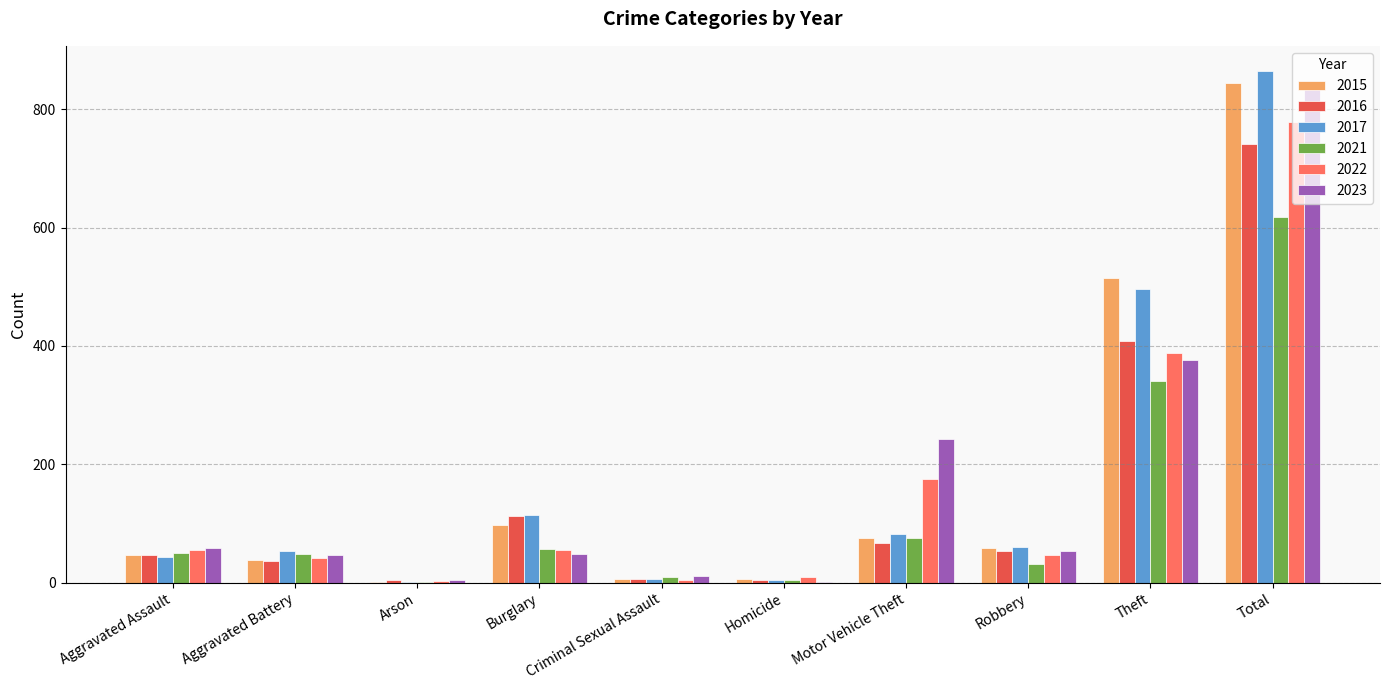

What is the sum of all 2021 values?

1236